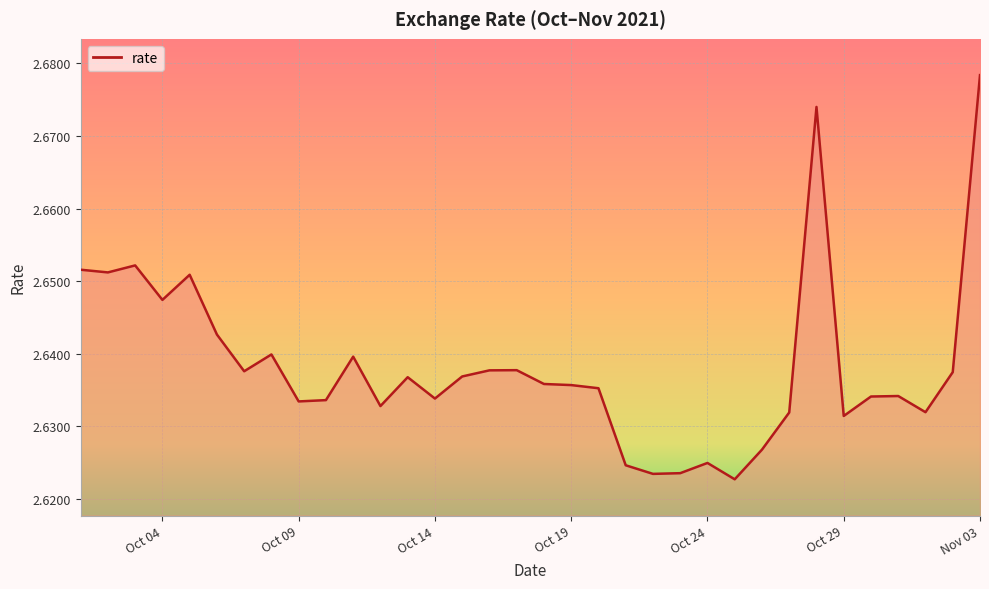

What is the maximum value shown in the chart?

2.7